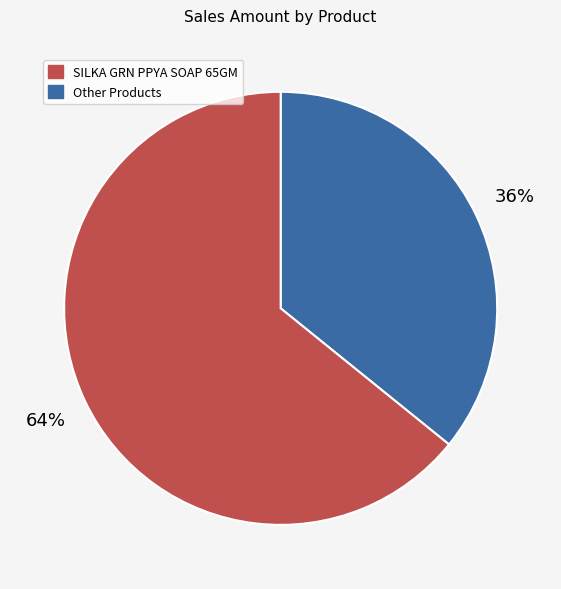

How many slices are in this pie chart?

2